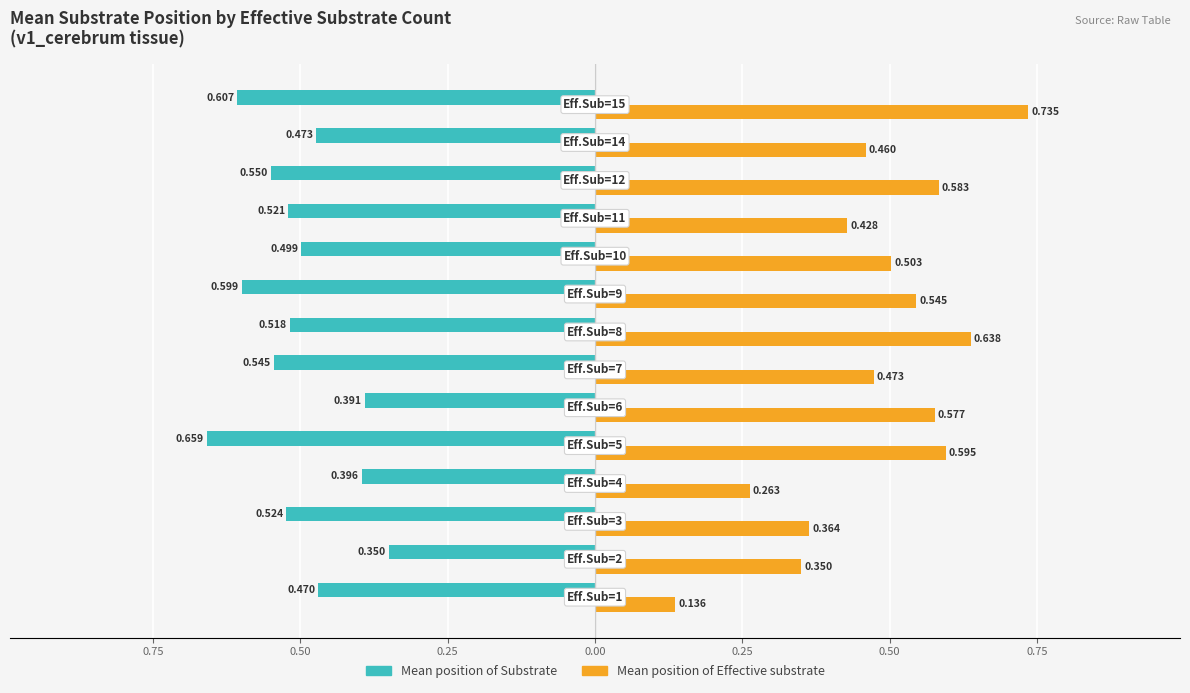

What are all the series names shown in the legend?

Mean position of Substrate, Mean position of Effective substrate